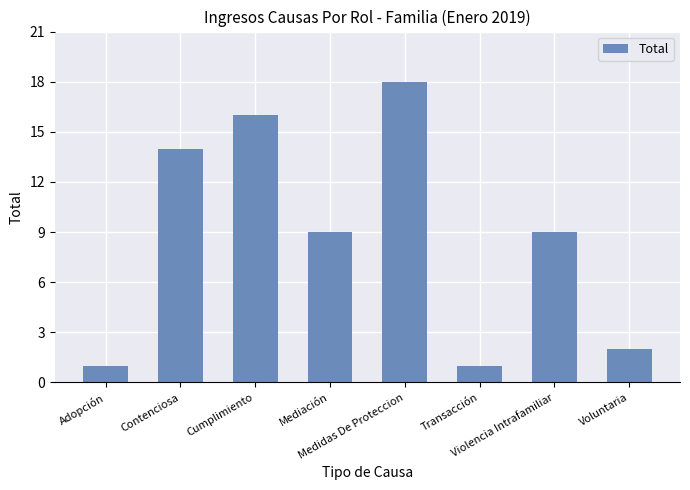

What is the difference between the maximum and minimum values?

17